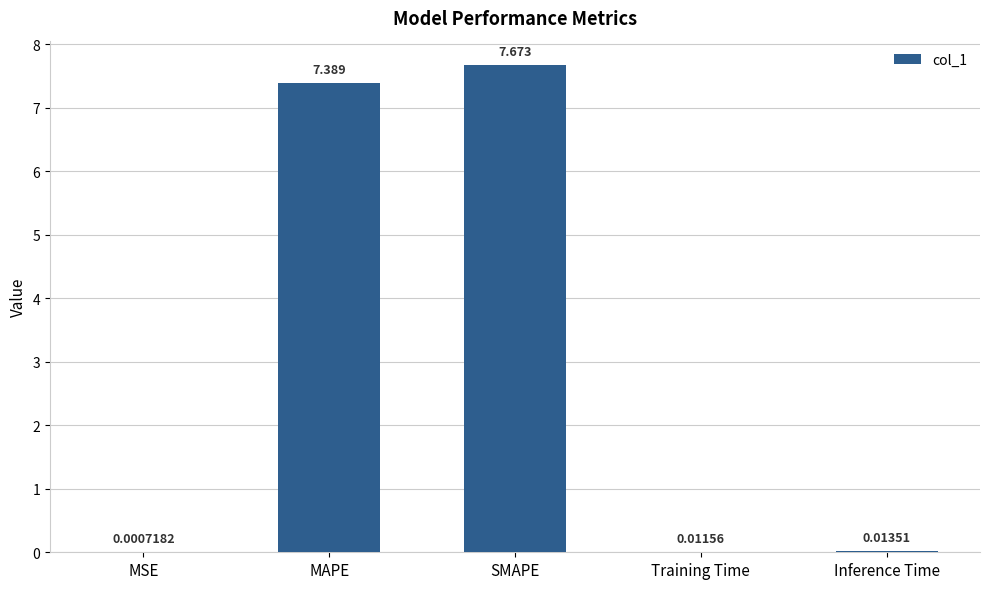

Which has a higher value, Inference Time or MAPE?

MAPE